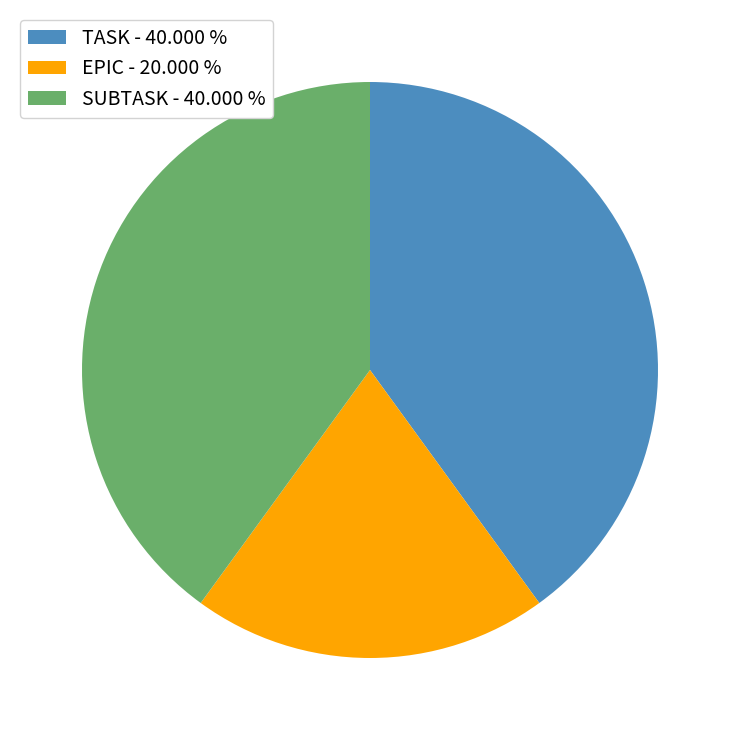

What is the smallest slice in the pie chart?

EPIC